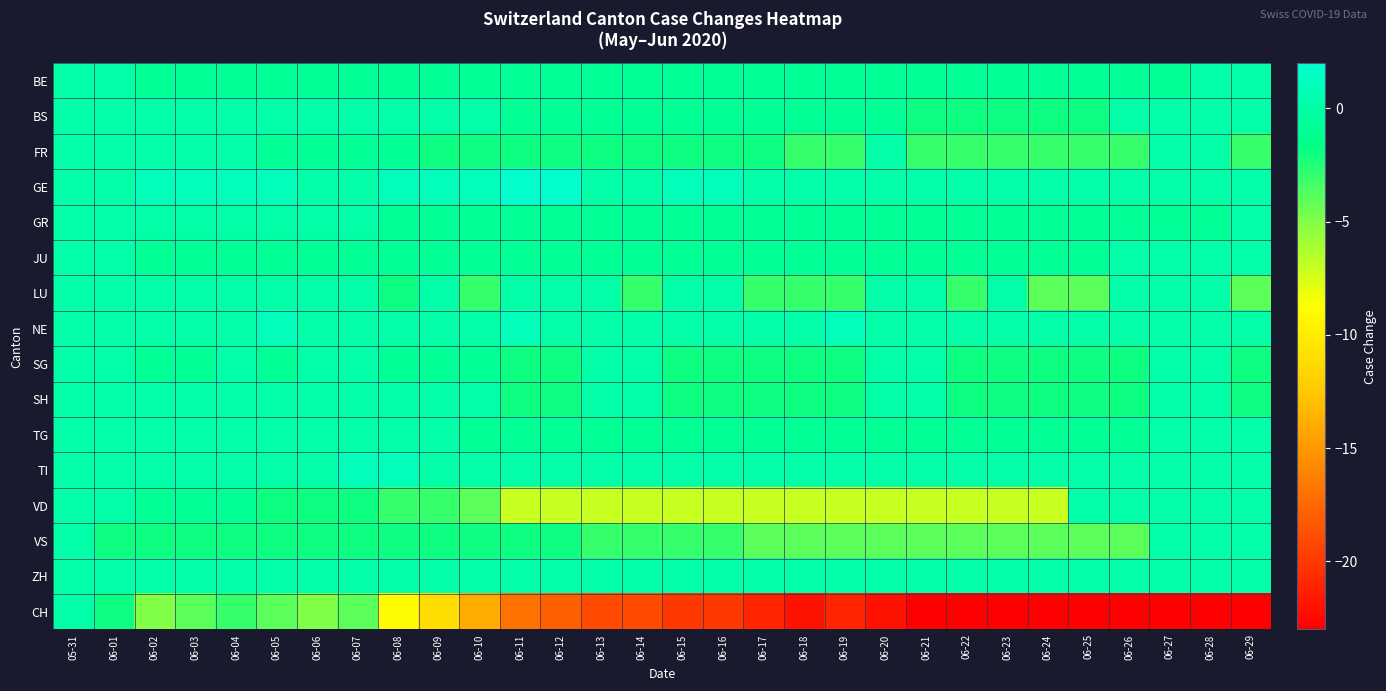

At which category does the chart reach its peak across all series?

06-11